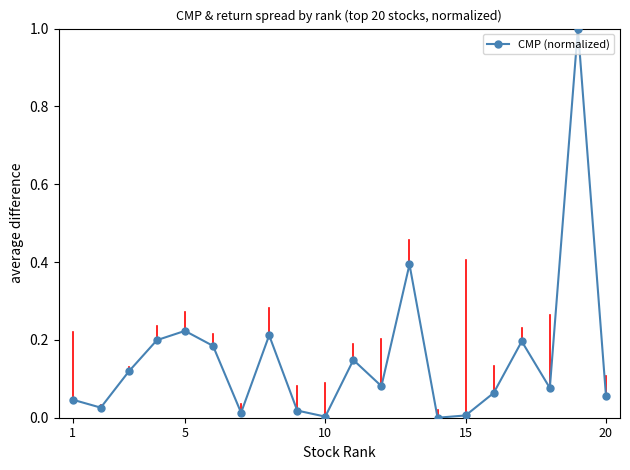

What is the maximum value shown in the chart?

1.0